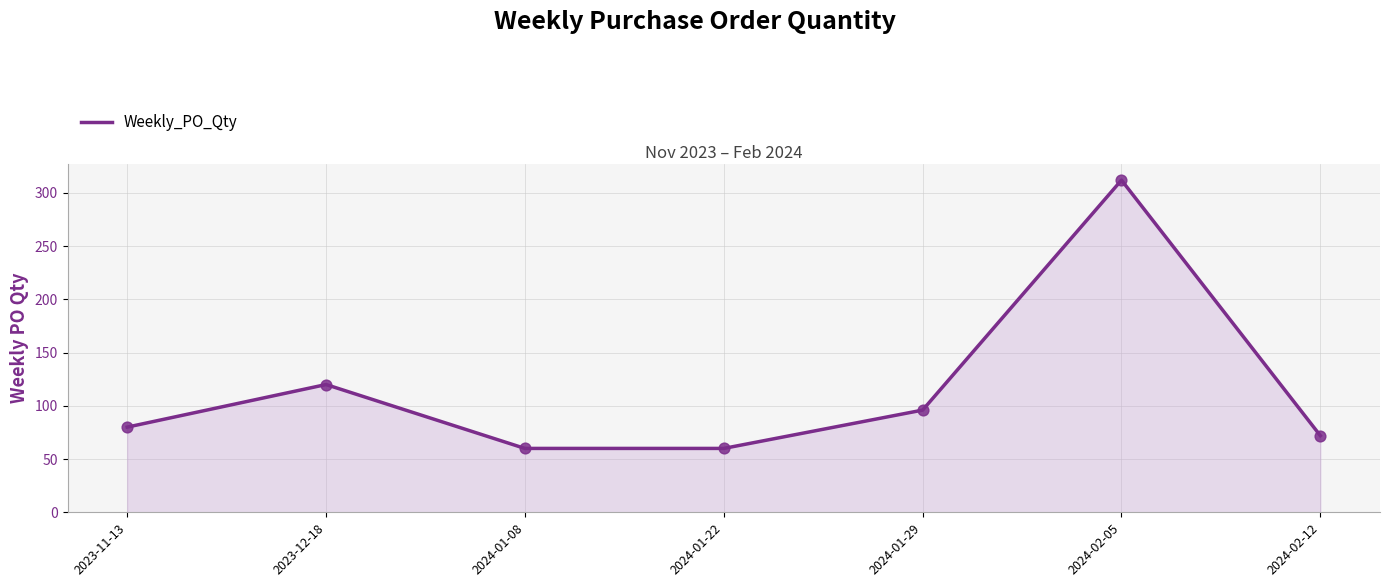

Which has a higher value, 2023-12-18 or 2024-01-29?

2023-12-18